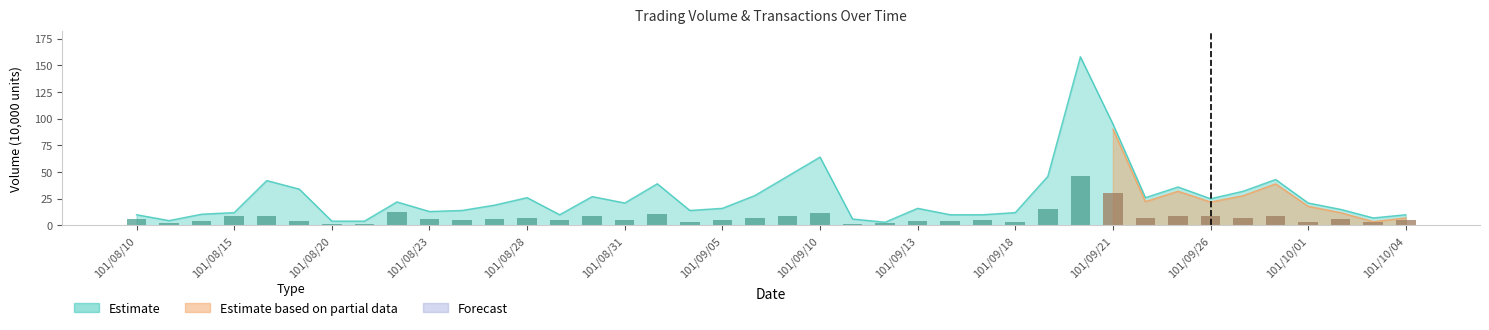

Is it true that the value at 38 is 3?

True